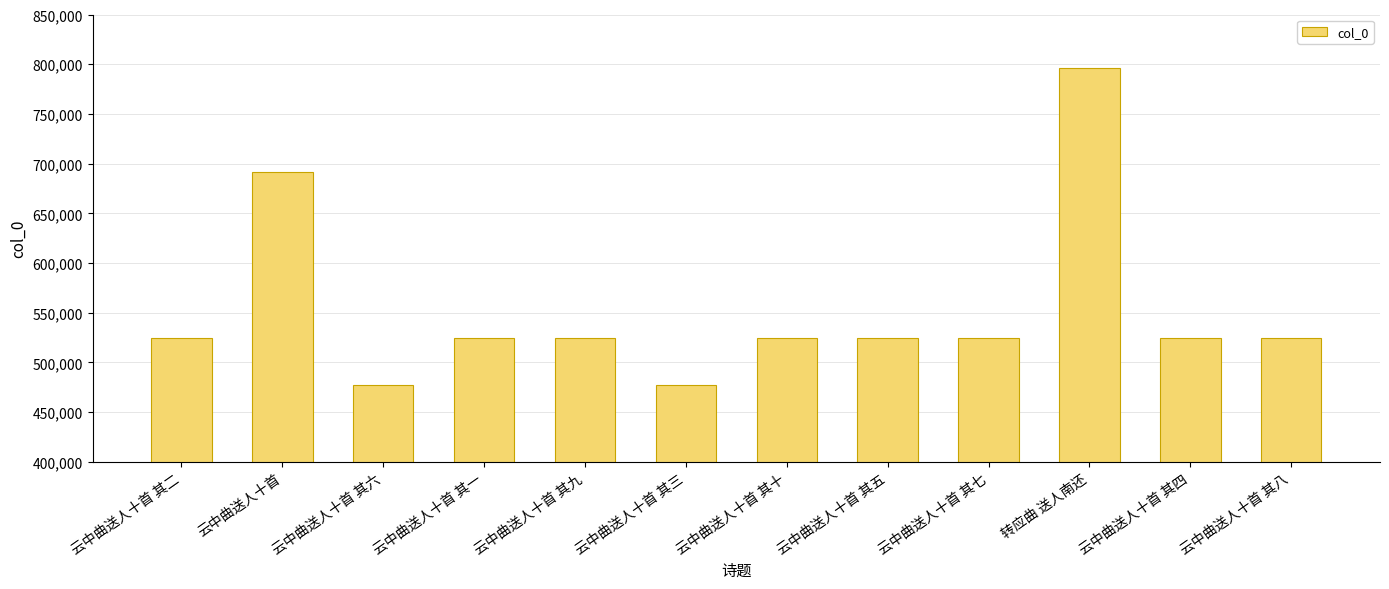

What position from the right is 云中曲送人十首 其十?

6